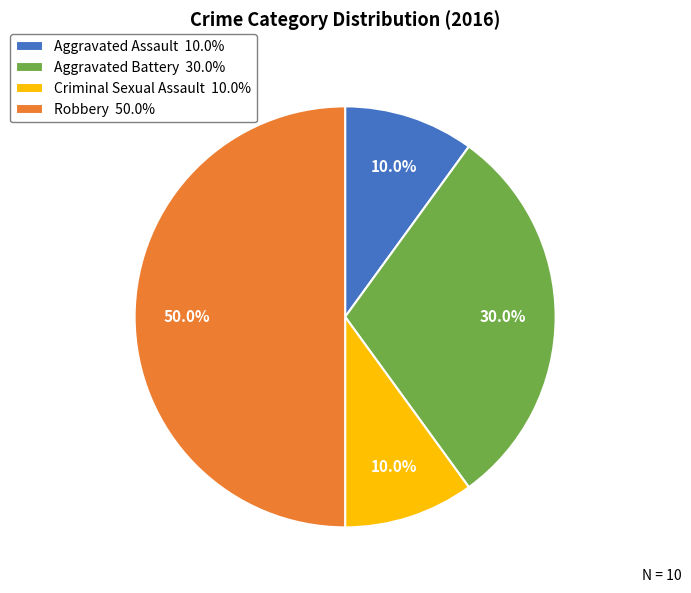

Does Aggravated Battery 30.0% account for over 50% of the chart?

No